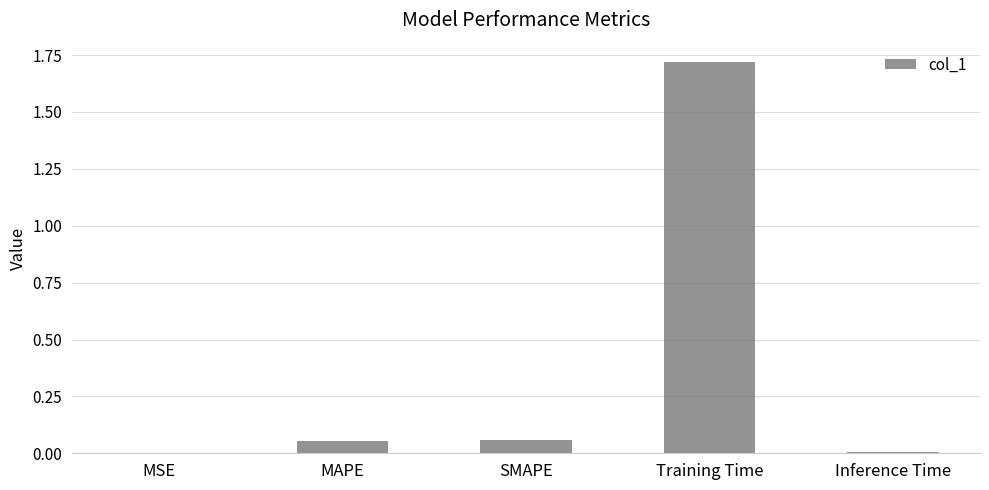

How many distinct data groups are displayed?

1